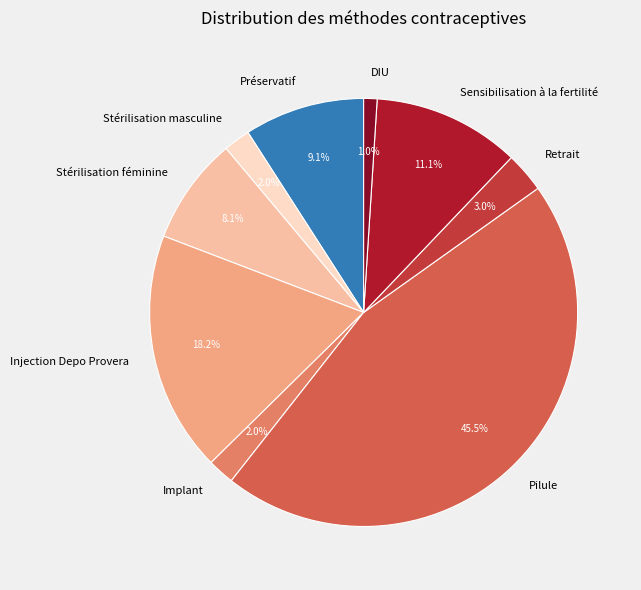

Is there a majority slice in this chart?

No